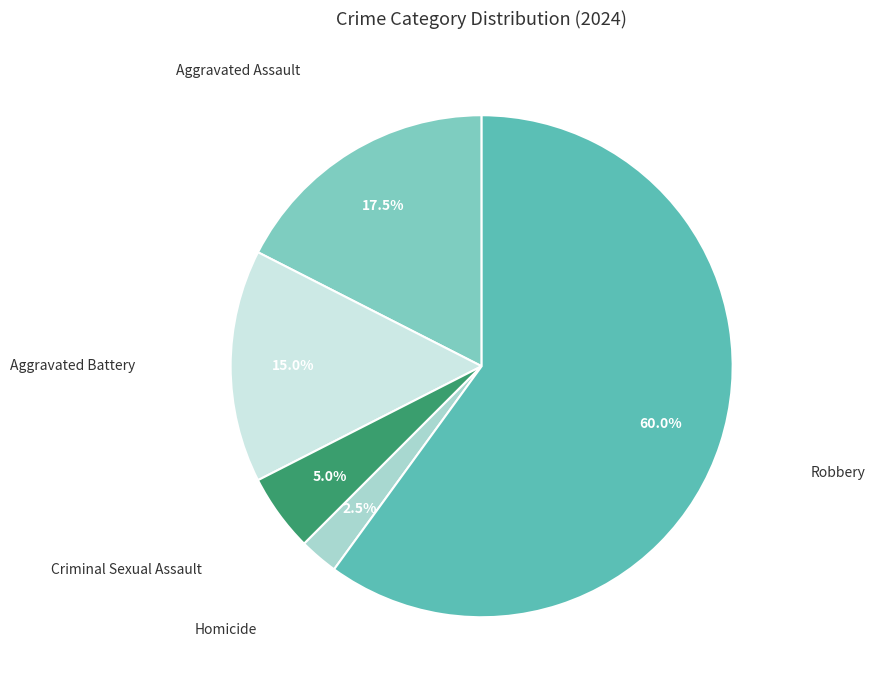

Is there a majority slice in this chart?

Yes